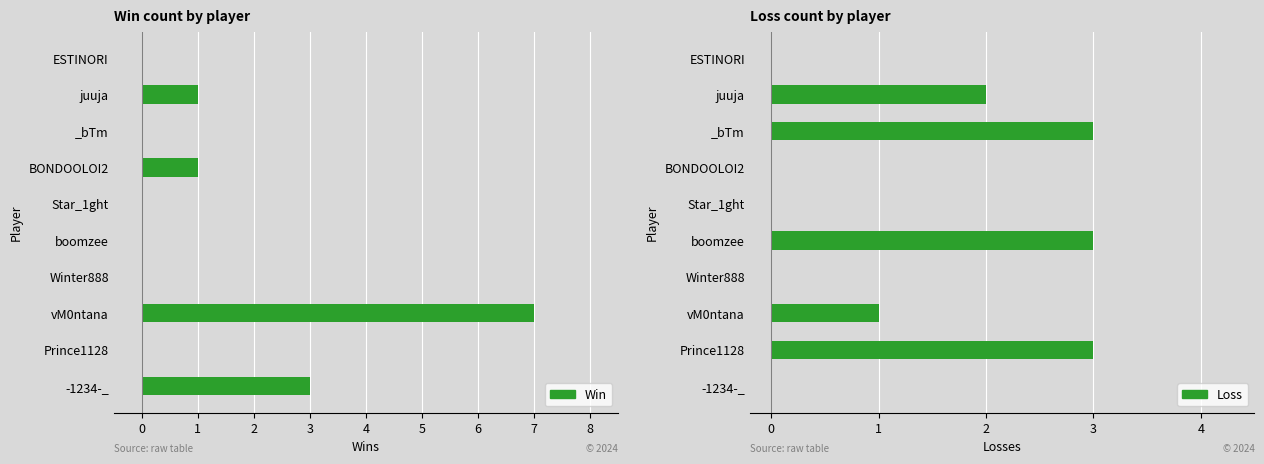

Rank the series at vM0ntana from highest to lowest value.

Win, Loss